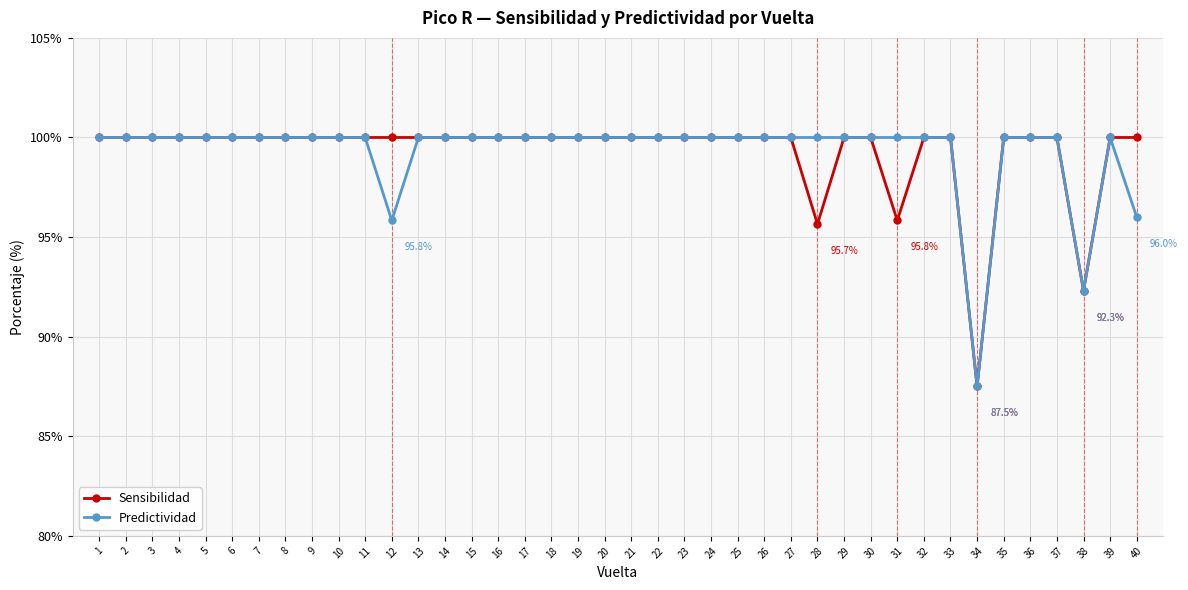

Where is Predictividad nearest to the value 93?

38